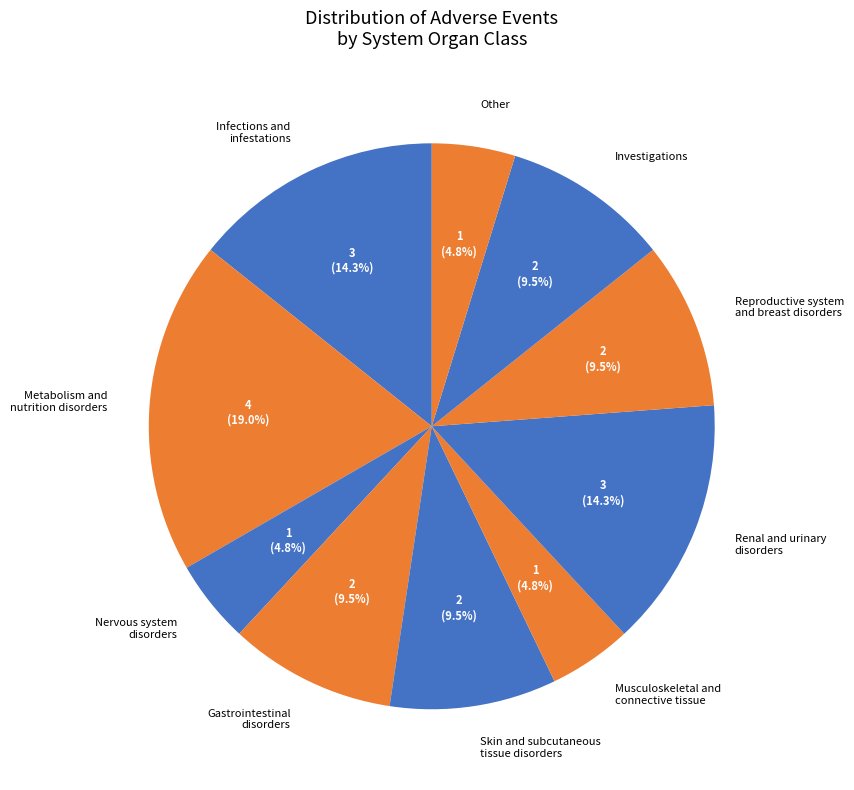

How many segments does this pie chart have?

10